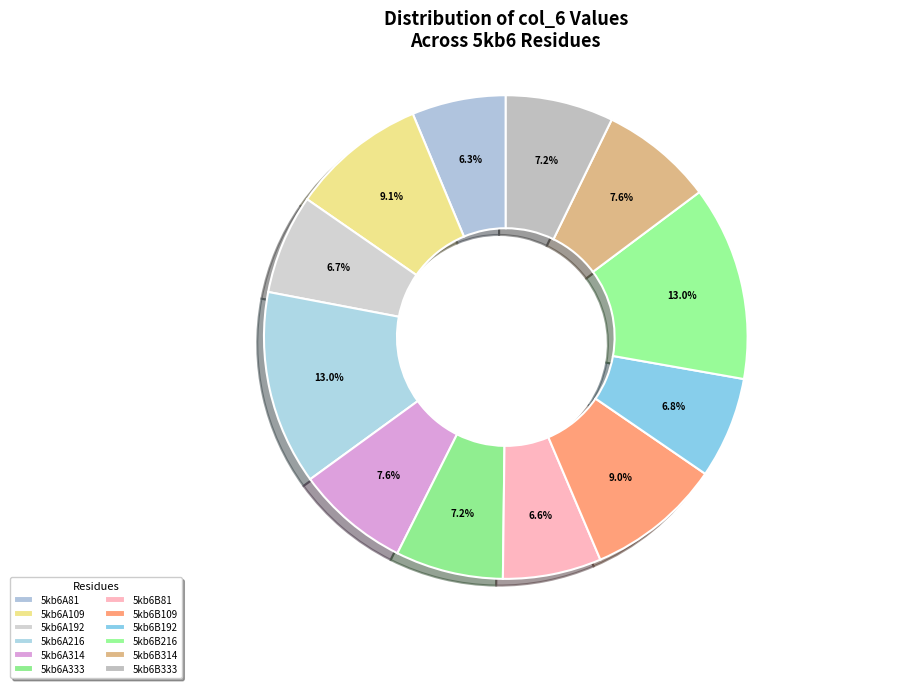

Does any single category account for the majority?

No